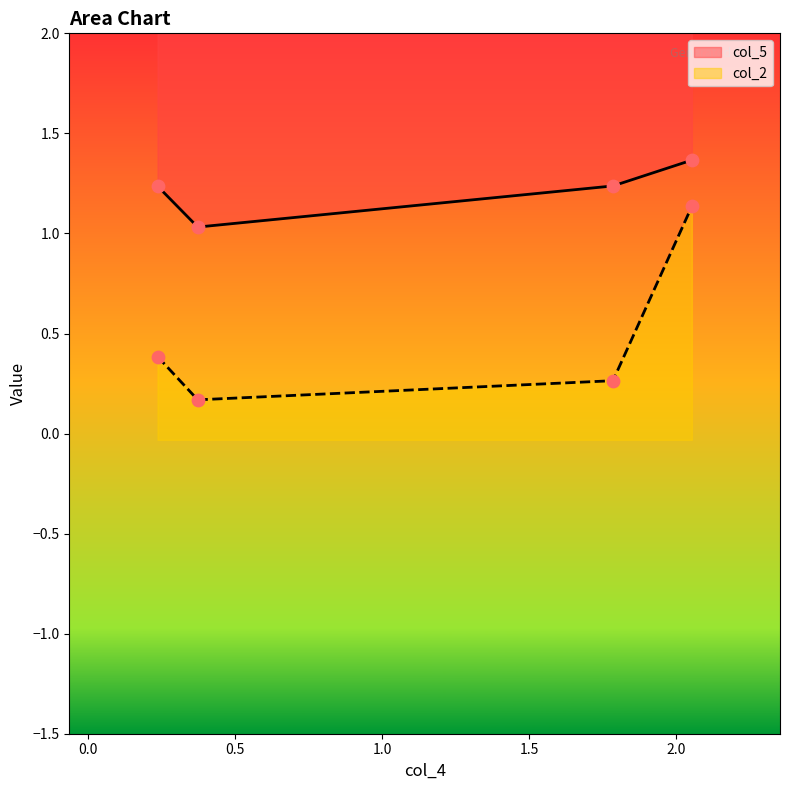

What is the total value across all series at 1.7854044?

1.5